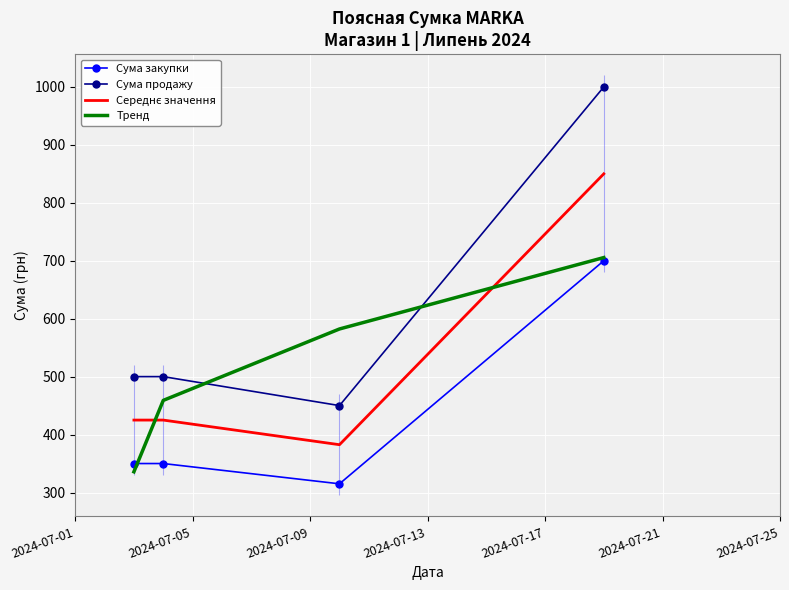

True or false: Сума продажу and Середнє значення intersect in this chart.

False